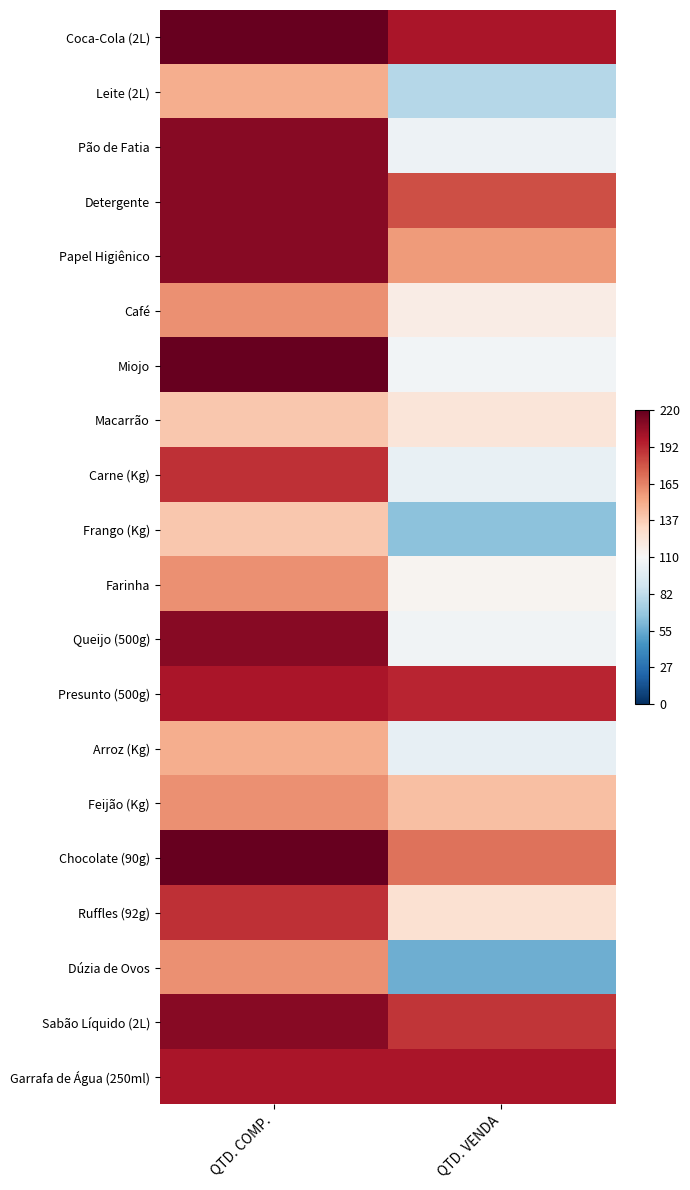

Reading right to left, transcribe all the data shown in this chart.

Coca-Cola (2L): QTD. VENDA=200	QTD. COMP.=220
Leite (2L): QTD. VENDA=79	QTD. COMP.=150
Pão de Fatia: QTD. VENDA=104	QTD. COMP.=210
Detergente: QTD. VENDA=181	QTD. COMP.=210
Papel Higiênico: QTD. VENDA=157	QTD. COMP.=210
Café: QTD. VENDA=118	QTD. COMP.=160
Miojo: QTD. VENDA=107	QTD. COMP.=220
Macarrão: QTD. VENDA=123	QTD. COMP.=140
Carne (Kg): QTD. VENDA=102	QTD. COMP.=190
Frango (Kg): QTD. VENDA=65	QTD. COMP.=140
Farinha: QTD. VENDA=113	QTD. COMP.=160
Queijo (500g): QTD. VENDA=106	QTD. COMP.=210
Presunto (500g): QTD. VENDA=194	QTD. COMP.=200
Arroz (Kg): QTD. VENDA=101	QTD. COMP.=150
Feijão (Kg): QTD. VENDA=143	QTD. COMP.=160
Chocolate (90g): QTD. VENDA=170	QTD. COMP.=220
Ruffles (92g): QTD. VENDA=127	QTD. COMP.=190
Dúzia de Ovos: QTD. VENDA=56	QTD. COMP.=160
Sabão Líquido (2L): QTD. VENDA=189	QTD. COMP.=210
Garrafa de Água (250ml): QTD. VENDA=200	QTD. COMP.=200